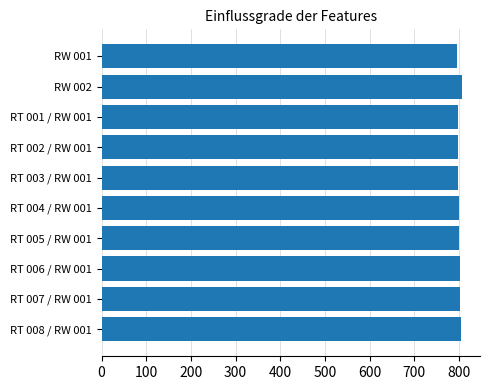

Approximately how many times larger is the value at RT 001 / RW 001 compared to RT 004 / RW 001?

1.0